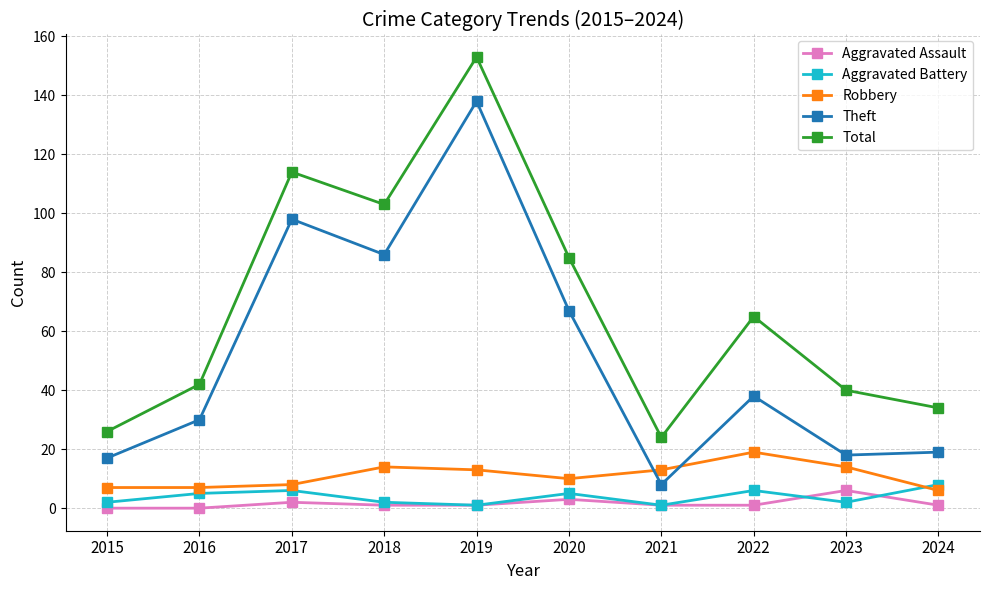

How many distinct data groups are displayed?

5